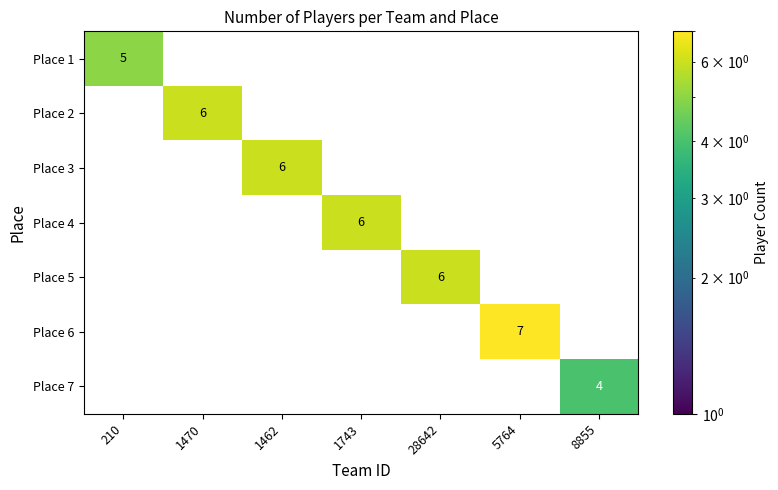

At which category is the sum across all series the highest?

5764